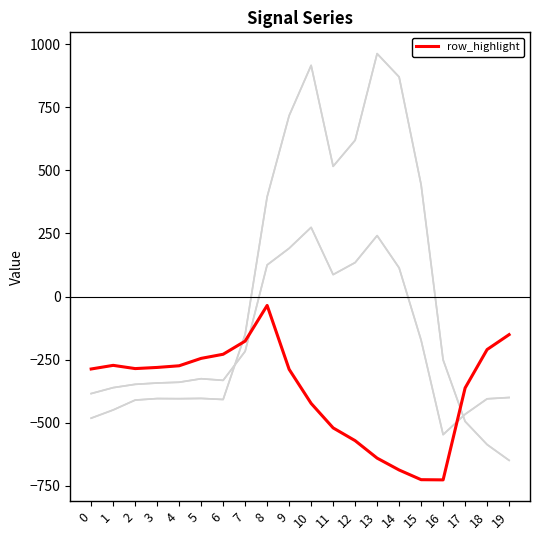

Does the chart display data point markers on the line(s)?

No